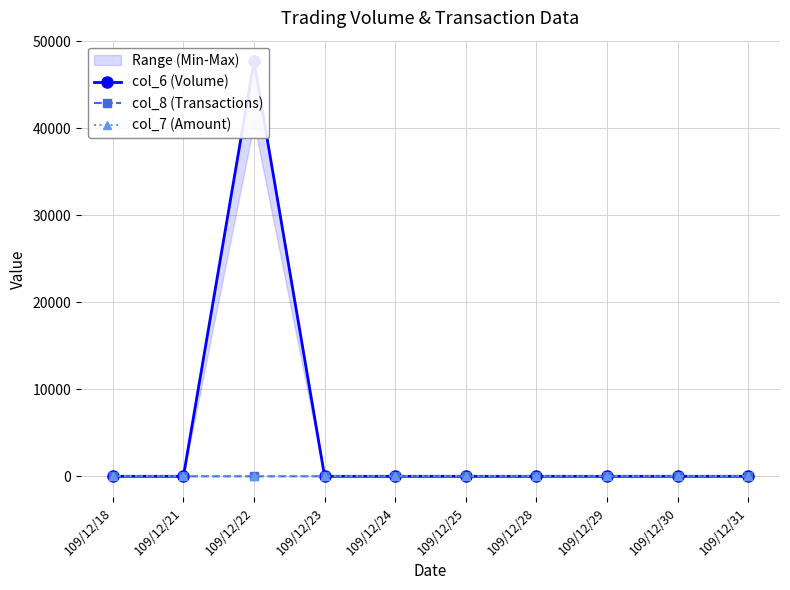

At which category is the sum across all series the highest?

109/12/22